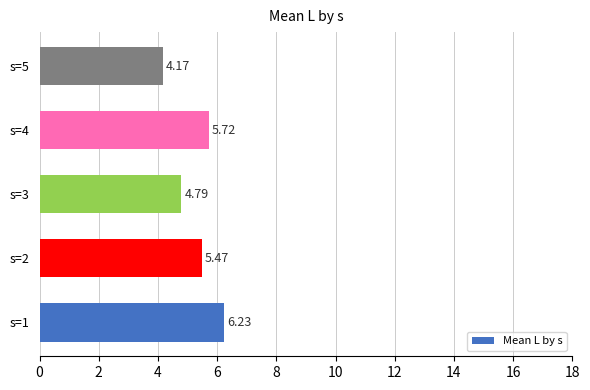

What is the greatest value displayed?

6.2